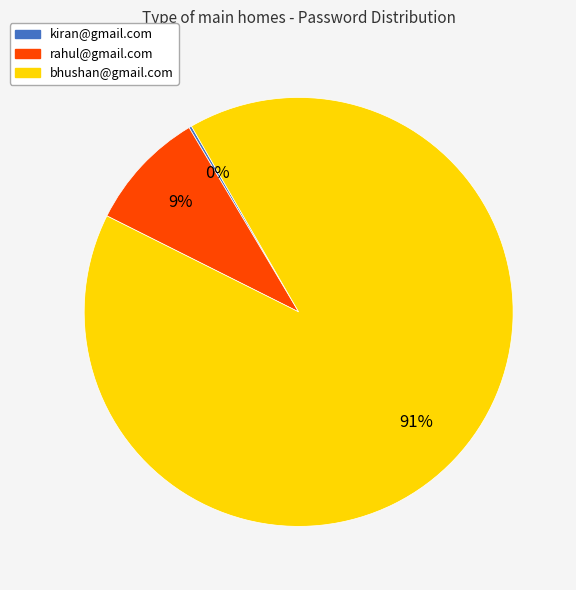

To the nearest percent, what percentage of the pie is rahul@gmail.com?

9%